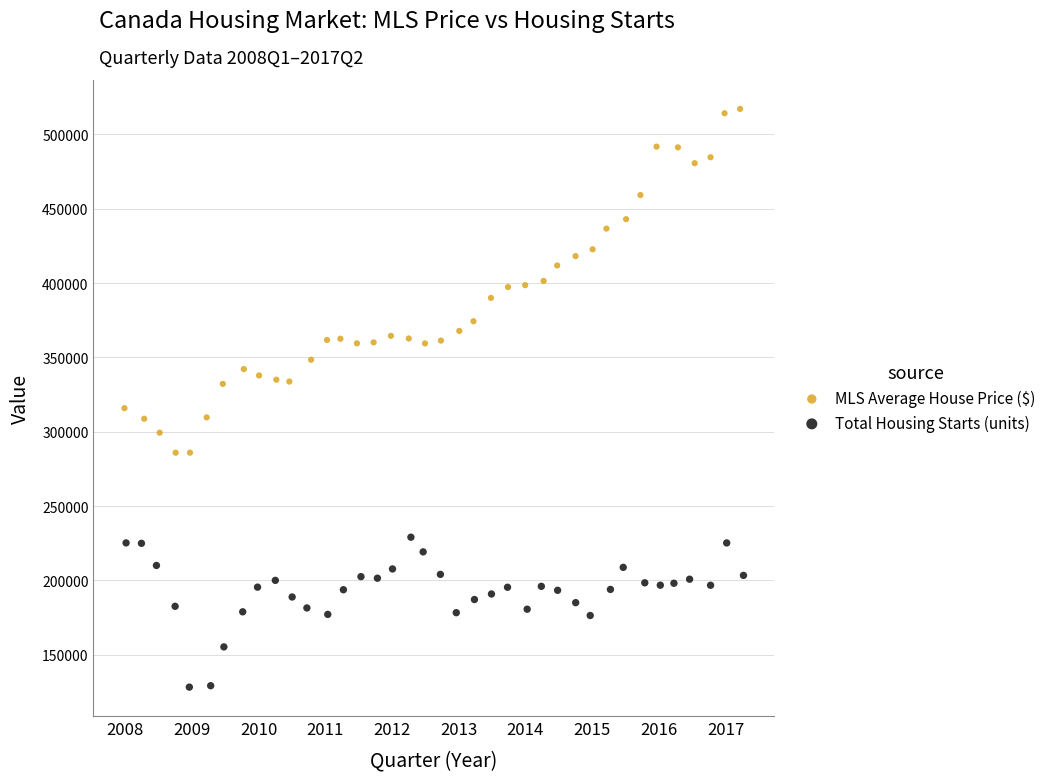

Which series contains the lowest Y value?

Total Housing Starts (units)